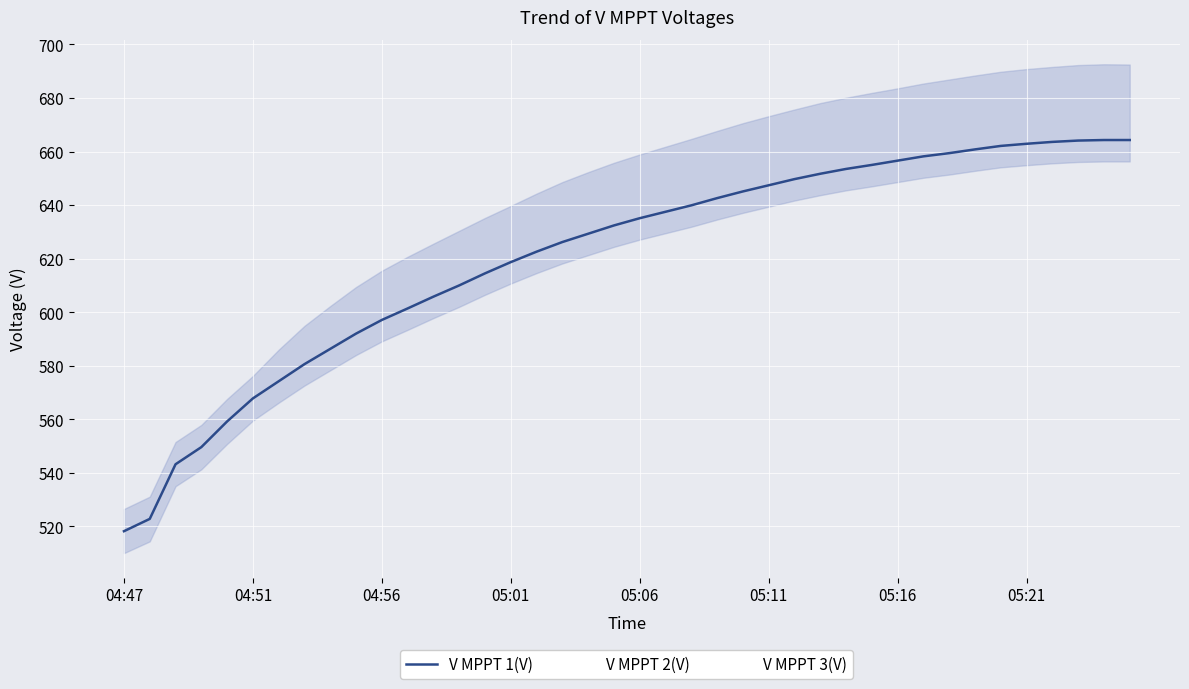

Reading left to right, list all the values displayed in this chart.

V MPPT 1(V): 518.2	522.8	543.2	549.6	559.2	567.8	574.2	580.6	586.3	592.0	597.1	601.4	605.8	610.0	614.5	618.7	622.6	626.2	629.3	632.4	635.1	637.5	639.9	642.6	645.1	647.4	649.7	651.7	653.5	655.0	656.6	658.2	659.4	660.8	662.1	662.9	663.6	664.1	664.3	664.3
V MPPT 2(V): 518.5	523.1	543.5	549.9	559.6	568.2	578.0	586.9	594.3	601.4	607.5	612.7	617.6	622.4	627.2	631.7	635.6	639.1	642.2	645.2	647.9	650.3	652.7	655.4	657.9	660.2	662.5	664.5	666.3	667.9	669.4	671.1	672.4	673.8	675.1	675.9	676.7	677.2	677.3	677.4
V MPPT 3(V): 518.0	522.4	543.0	549.3	558.8	567.5	577.6	586.1	593.9	600.9	606.8	612.4	617.1	622.0	626.7	631.3	636.3	640.6	644.3	647.8	650.9	653.8	656.7	659.7	662.6	665.2	667.7	670.1	672.1	673.9	675.6	677.4	678.9	680.4	681.8	682.8	683.6	684.3	684.6	684.5